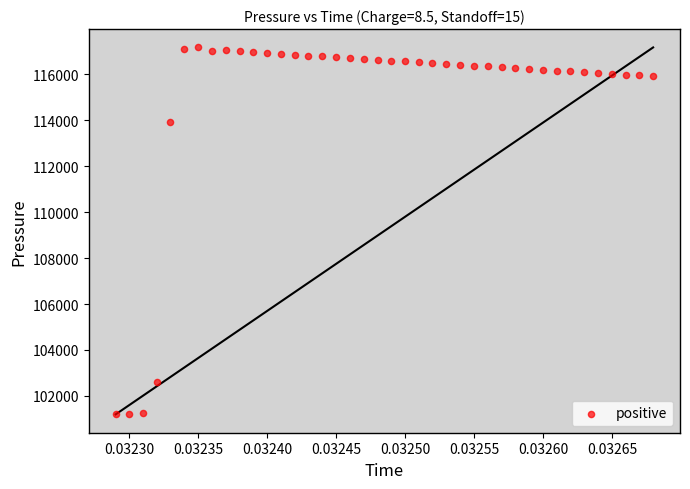

What is the range of Y values (max minus min)?

15958.8